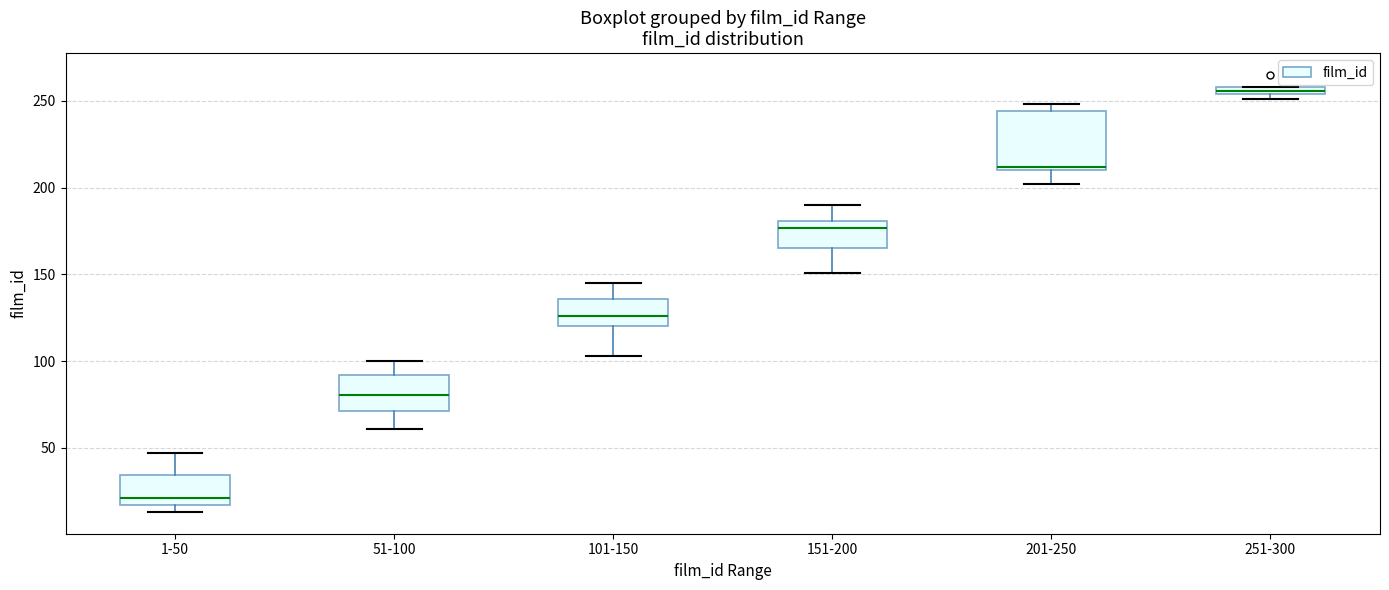

Where is the lower edge of the box for 1-50 on the y-axis? The values are not printed on the chart, so give them approximately, as read against the axis.

15